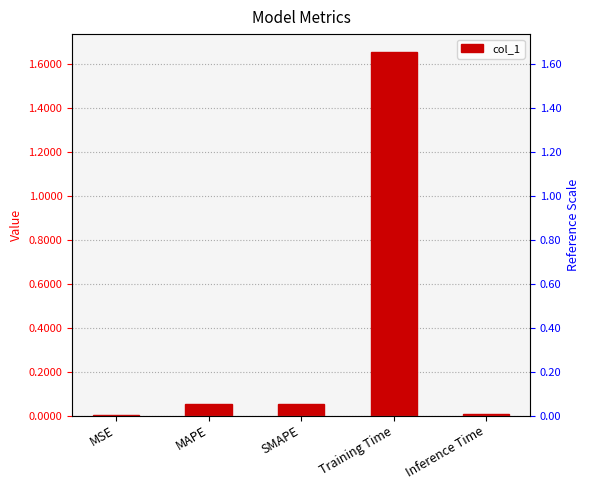

What position from the right is SMAPE?

3